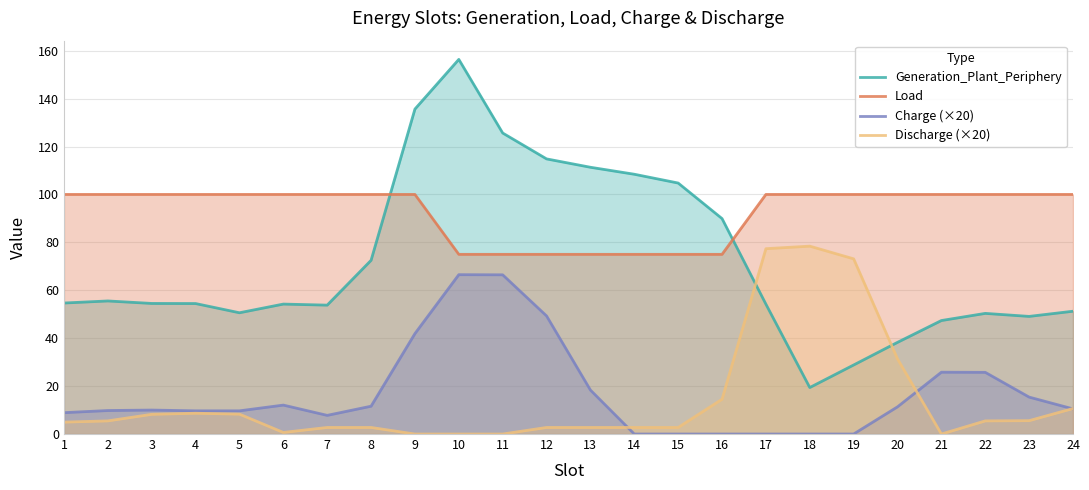

Where is the first local maximum for Discharge (×20)?

4